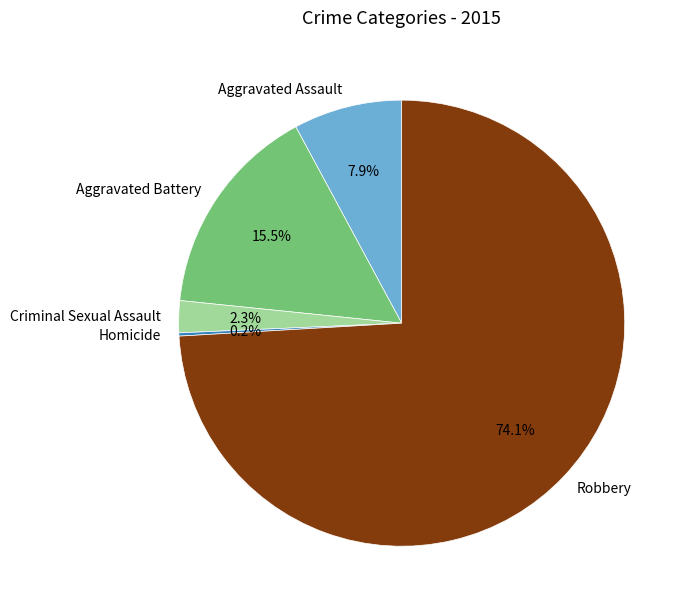

Does Robbery represent more than half of the total?

Yes